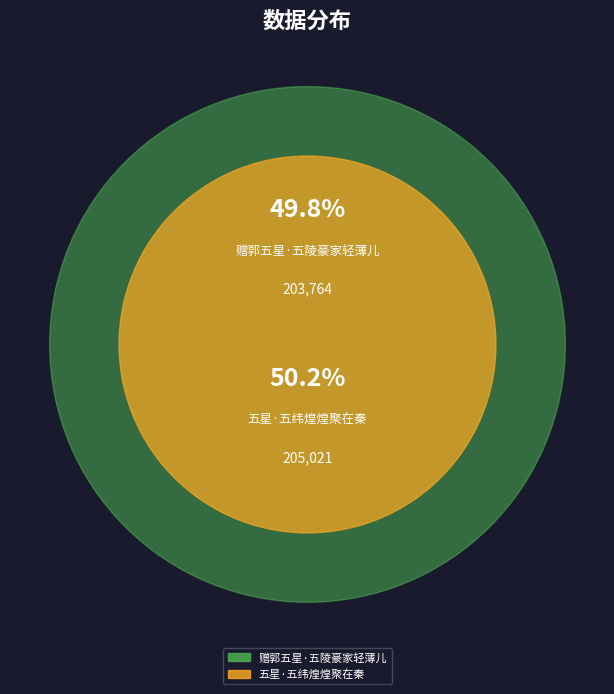

What percentage is the 赠郭五星·五陵豪家轻薄儿 slice, to the nearest percent?

50%